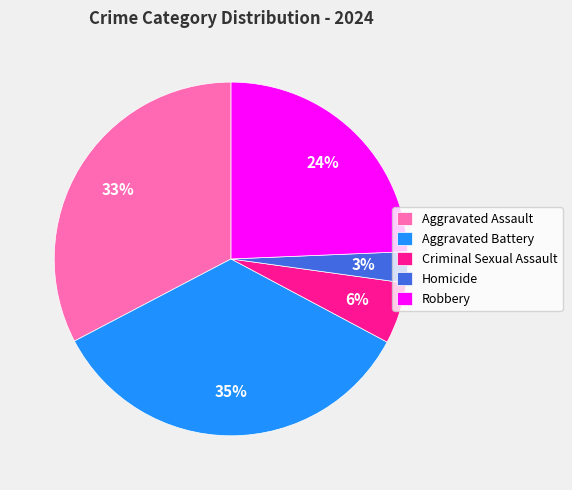

Rank the categories by value from lowest to highest.

Homicide, Criminal Sexual Assault, Robbery, Aggravated Assault, Aggravated Battery